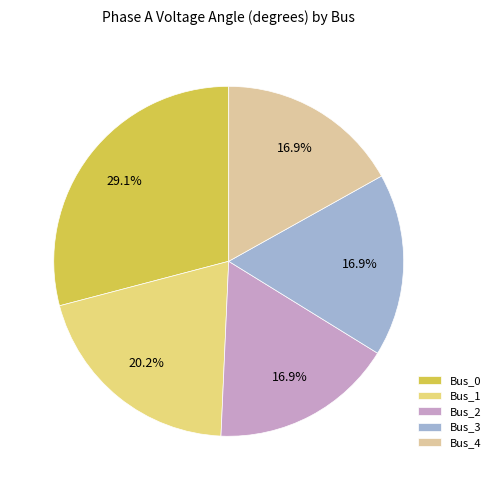

Does any single category account for the majority?

No